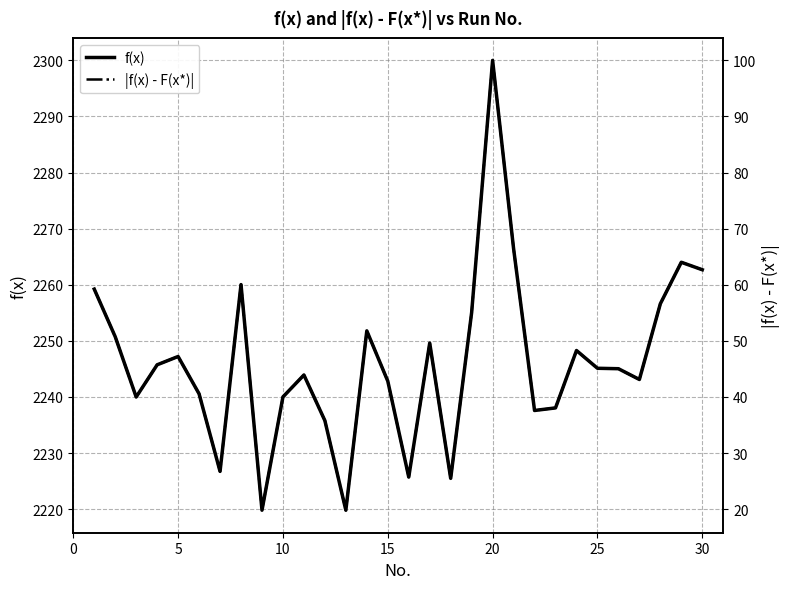

How many distinct data groups are displayed?

2